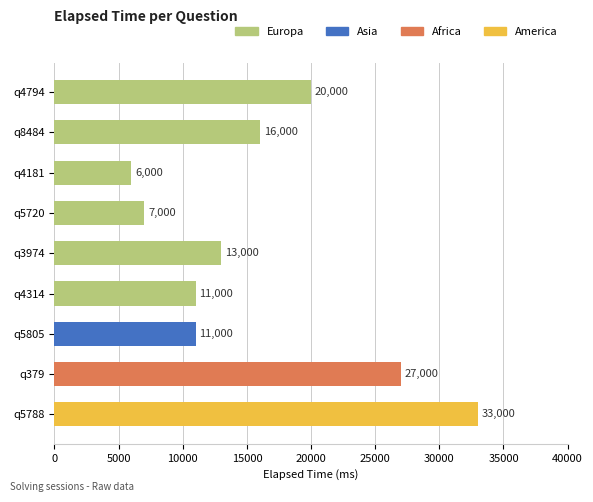

At which category does the chart reach its peak across all series?

q5788